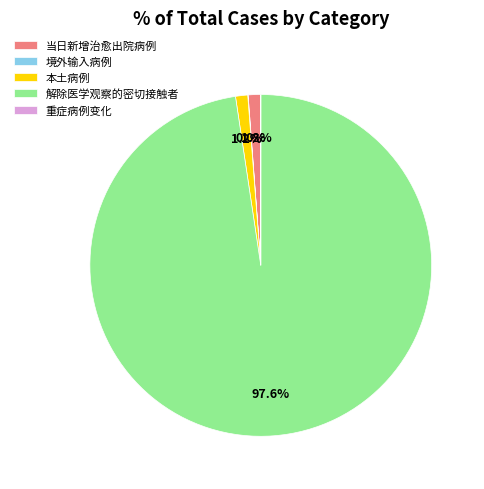

Is there any slice that represents more than half of the pie?

Yes